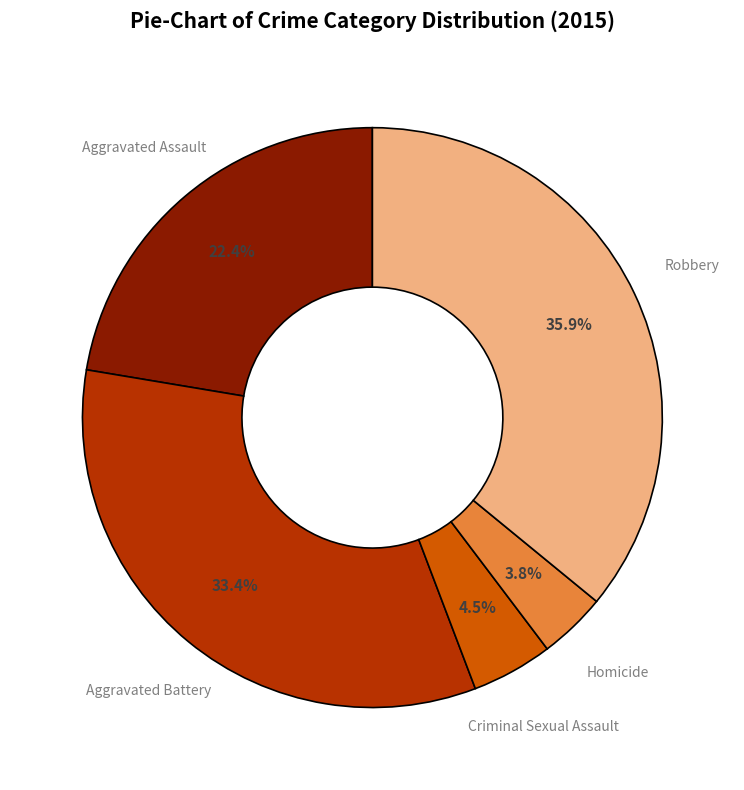

Does Aggravated Battery represent more than half of the total?

No